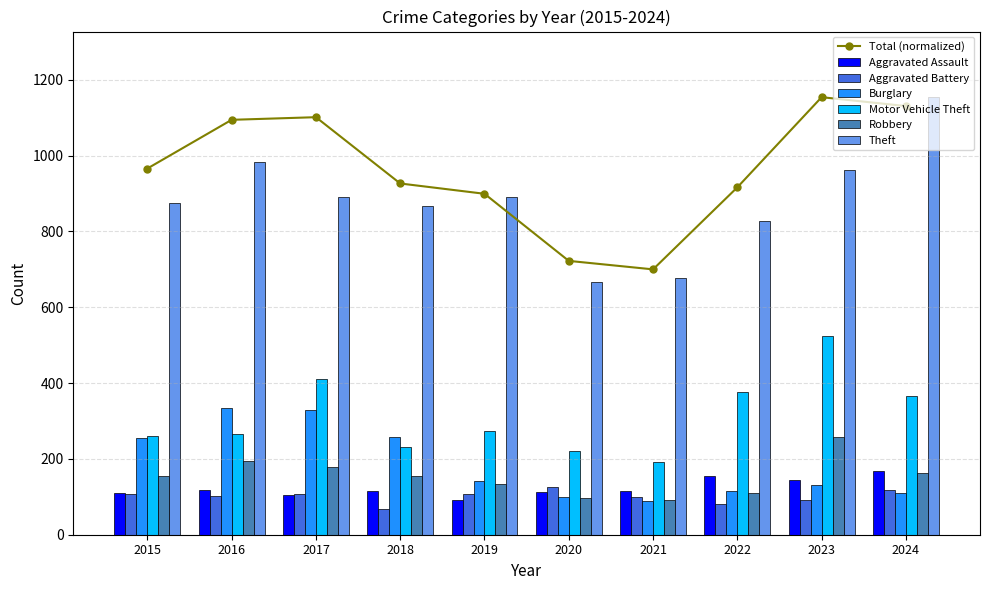

The value of Burglary at 2022 is 179. True or false?

False